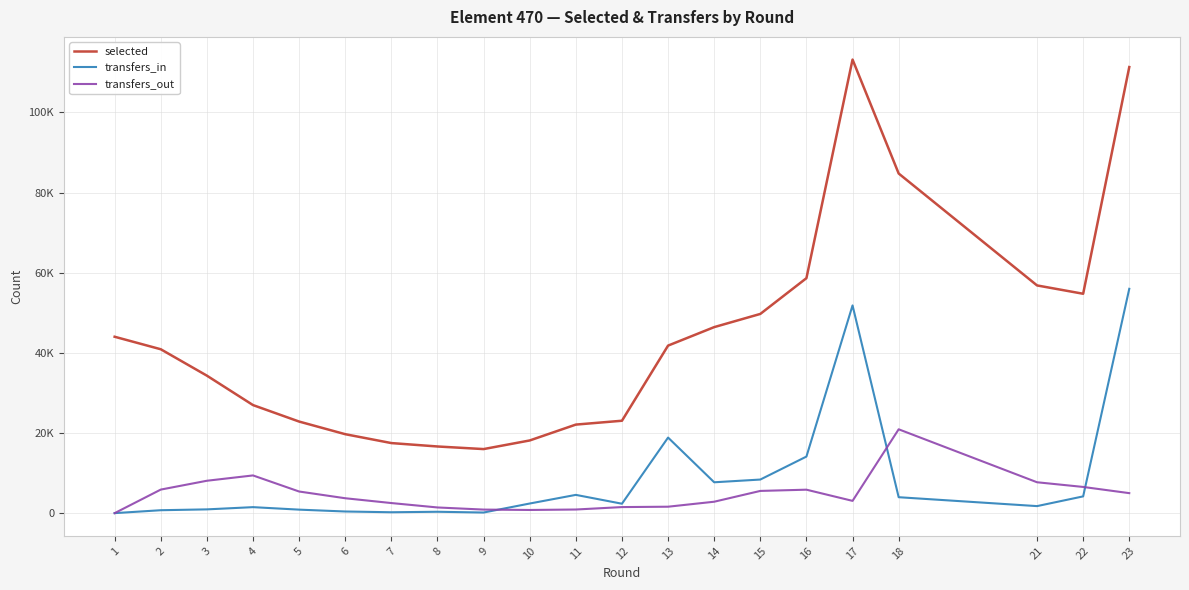

After their last crossing, which series has the higher values: transfers_in or transfers_out?

transfers_in